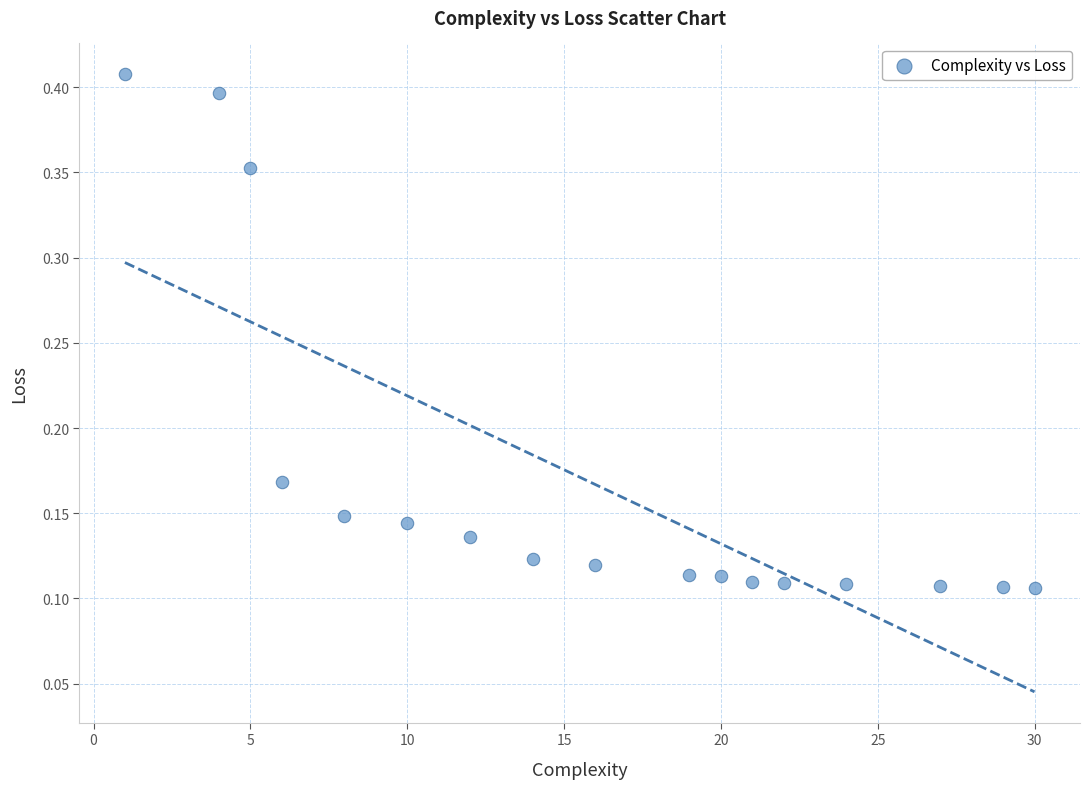

What is the range of Y values (max minus min)?

0.3